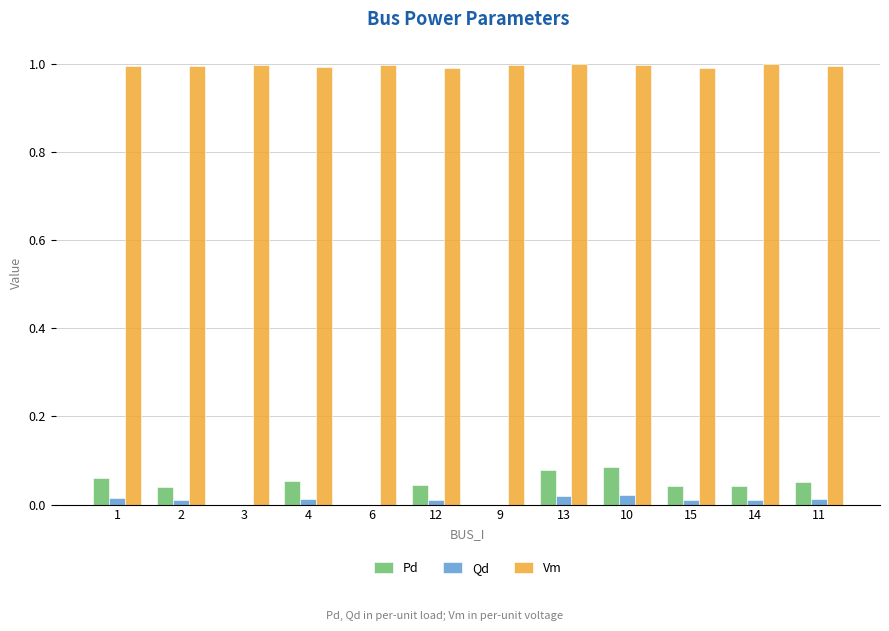

Is the value of Qd at 15 greater than the value of Vm at 12?

No